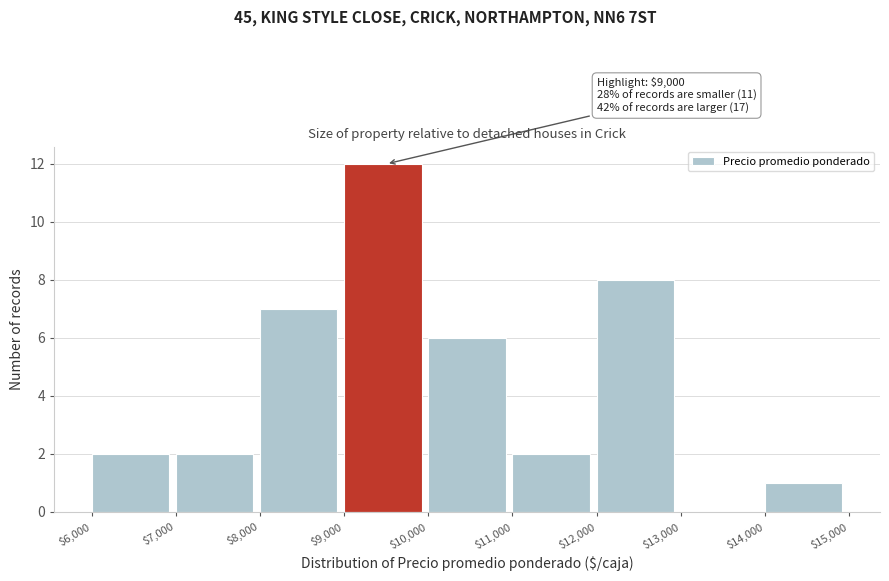

Which range on the x-axis has the tallest bar?

$9,000 to $10,000